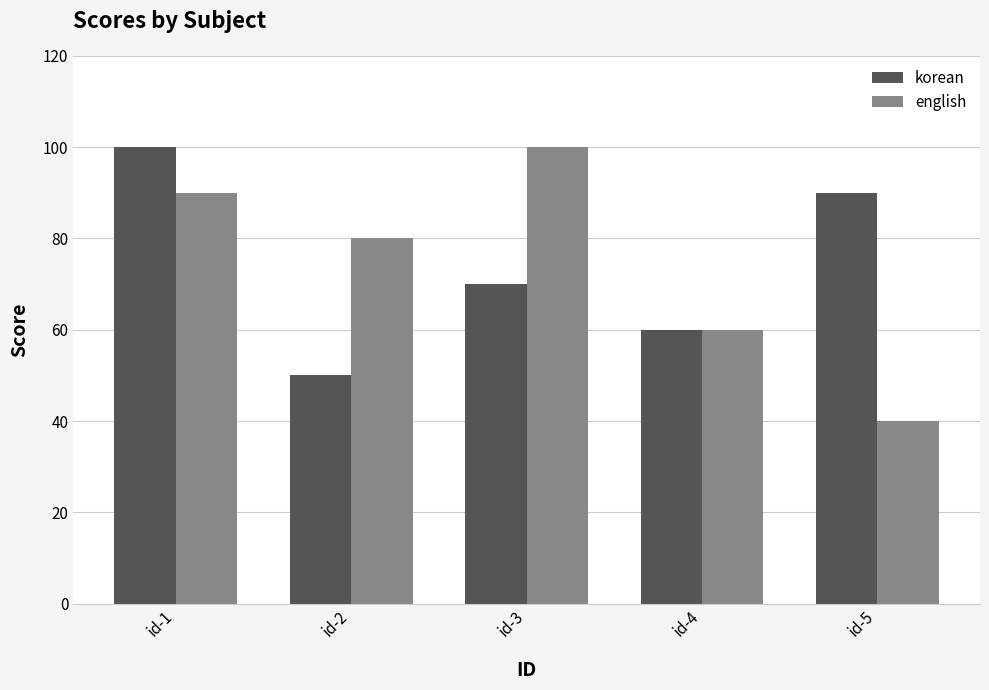

What is the sum of the korean values at id-2 and id-5?

140